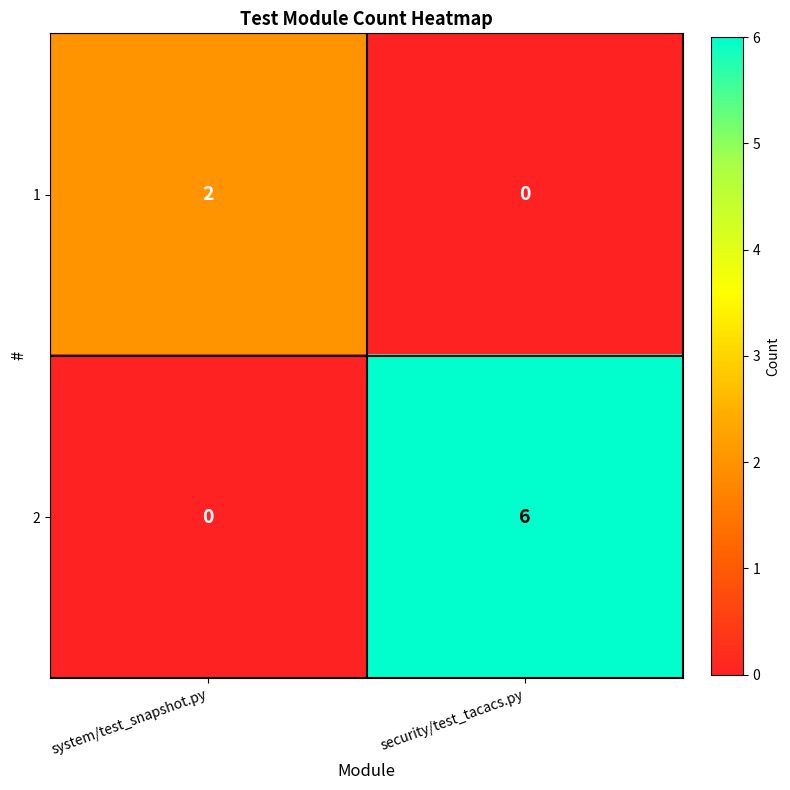

Reading right to left, list all the values displayed in this chart.

1: 0	2
2: 6	0